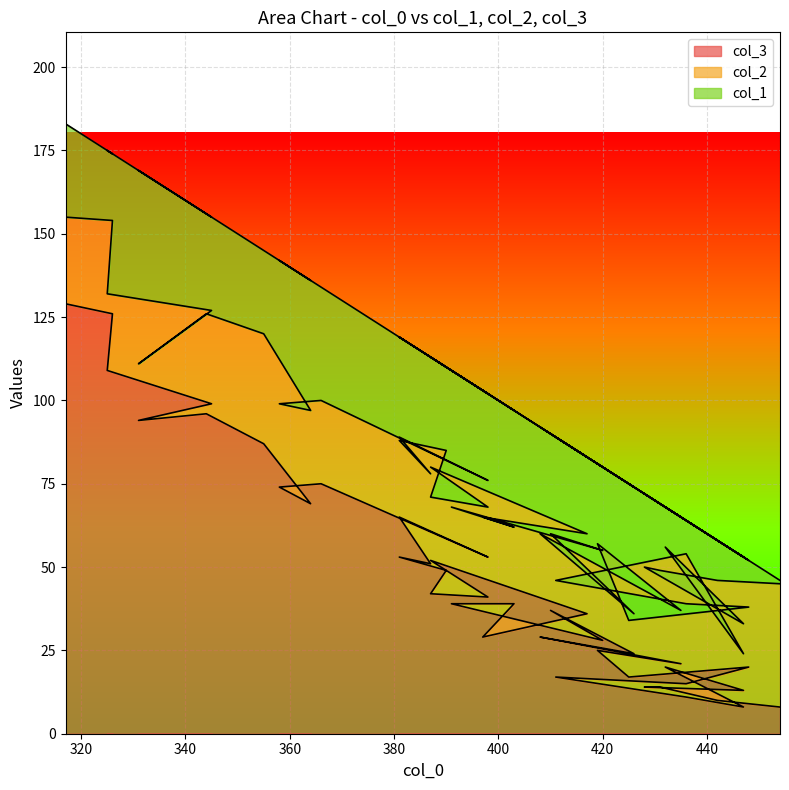

Which series ends up on top after the final intersection of col_3 and col_2?

col_3